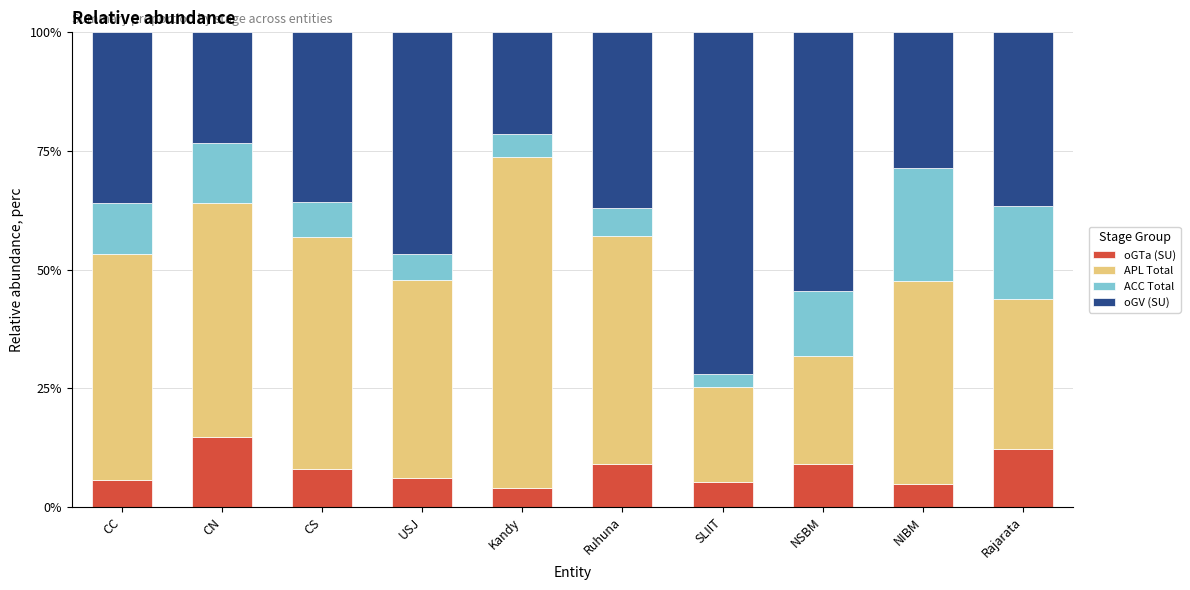

Is it true that oGTa (SU) equals 5.1 at Rajarata?

False